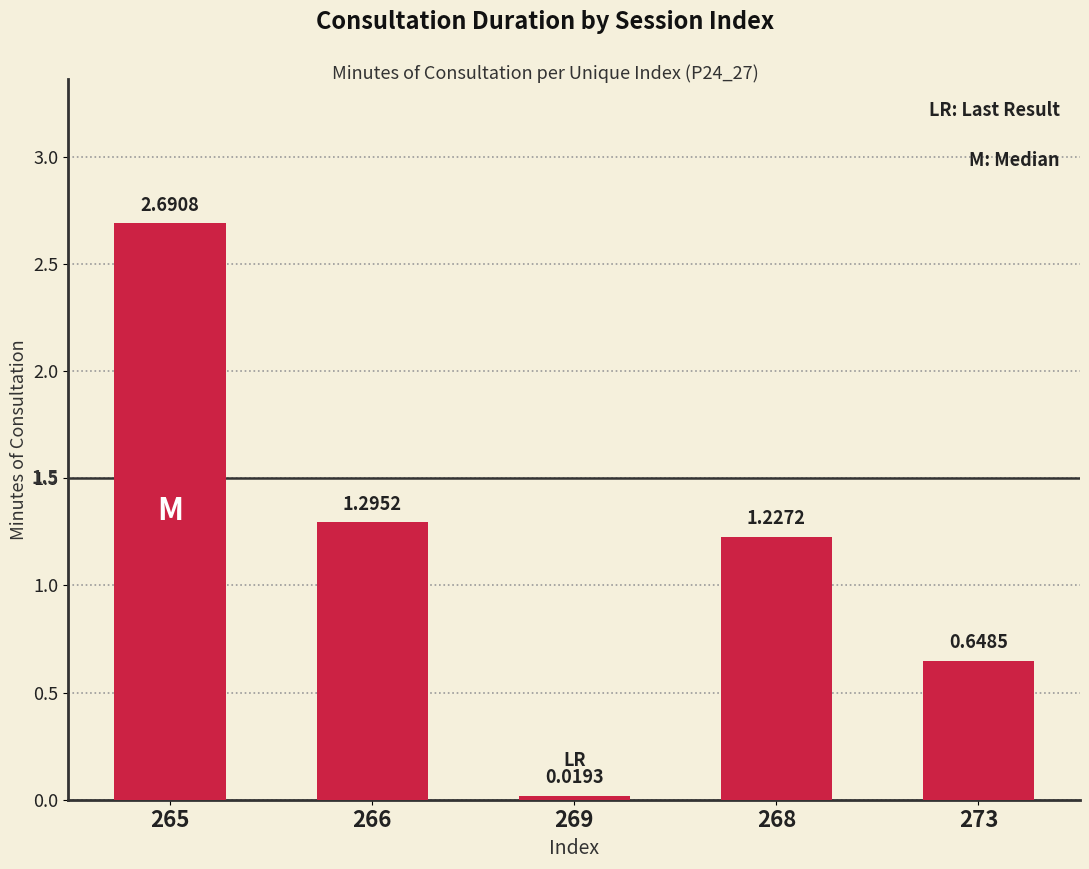

What is the difference between the values at 268 and 265?

1.5